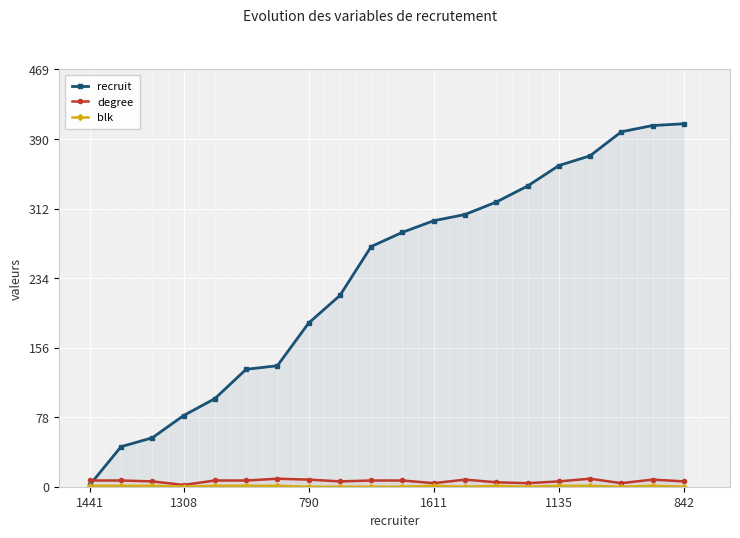

Which has a higher value, 9 or 6?

9